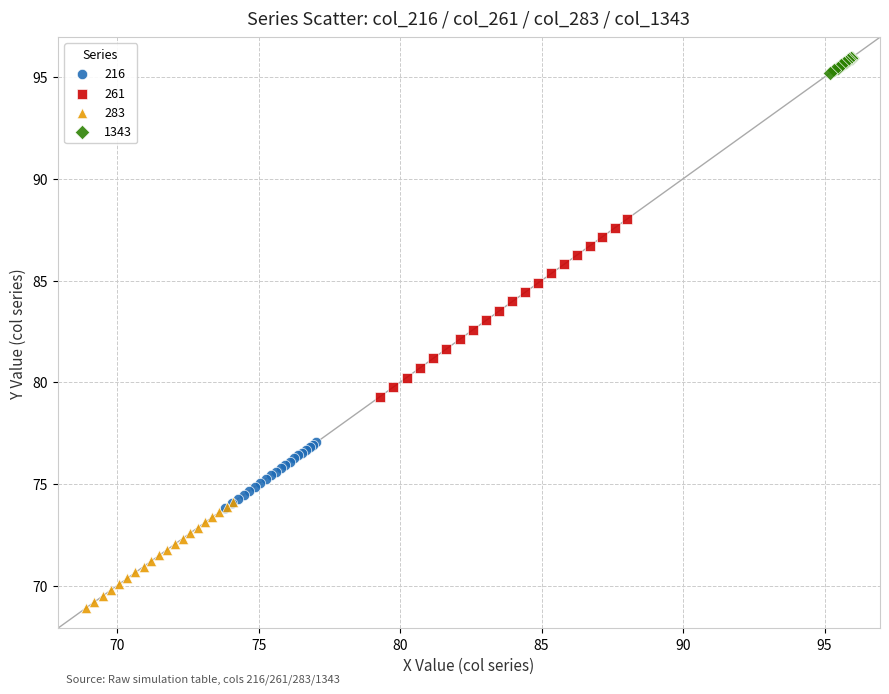

Which series has the largest Y range (max minus min)?

261